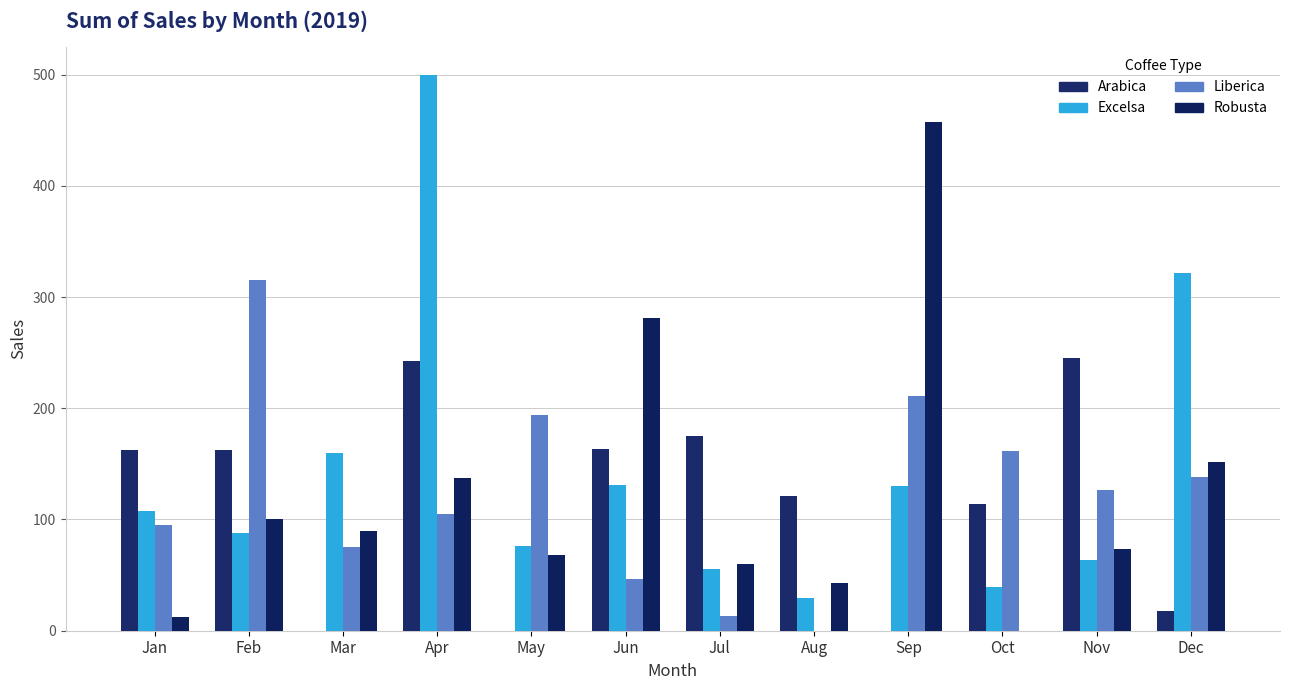

Which series has the largest range (max minus min)?

Excelsa